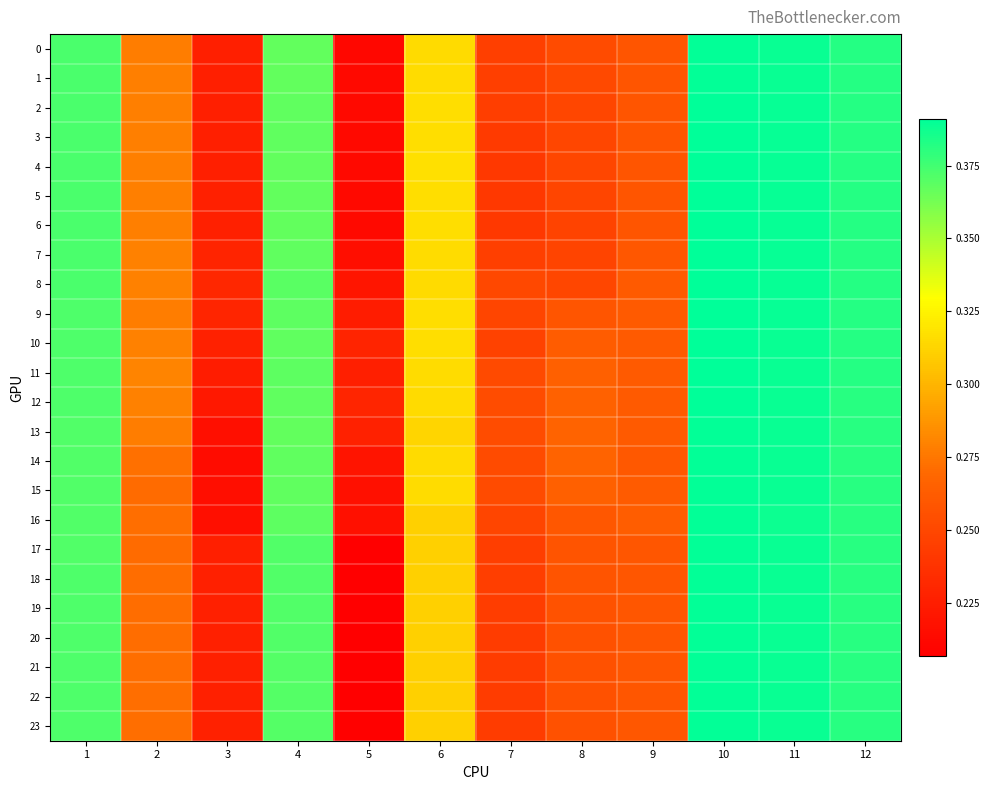

What is the total value across all series at 4?

8.8